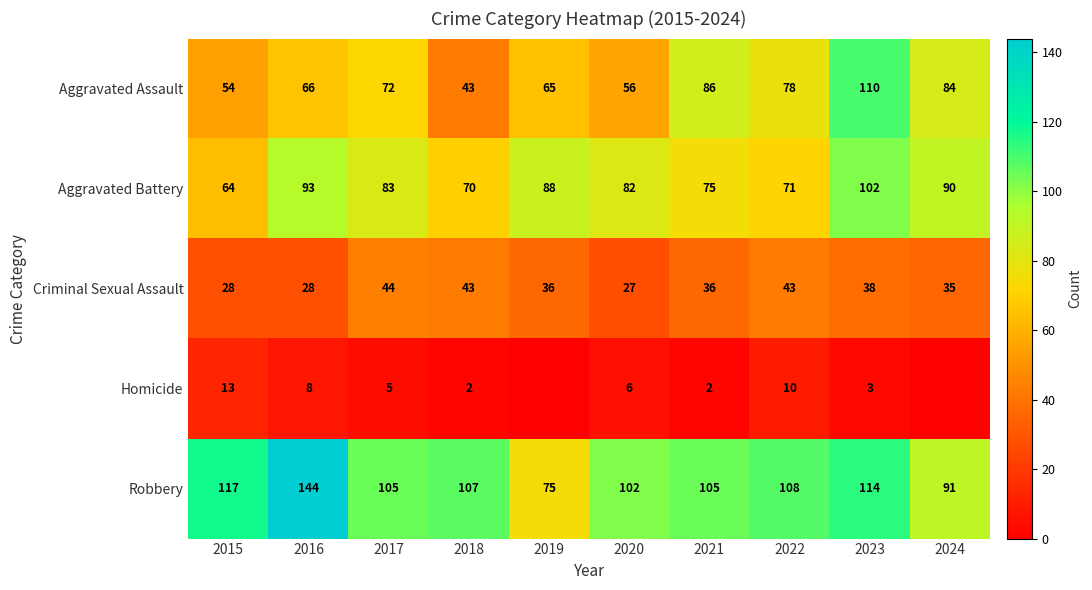

What is the spread (max minus min) of values at 2021?

103